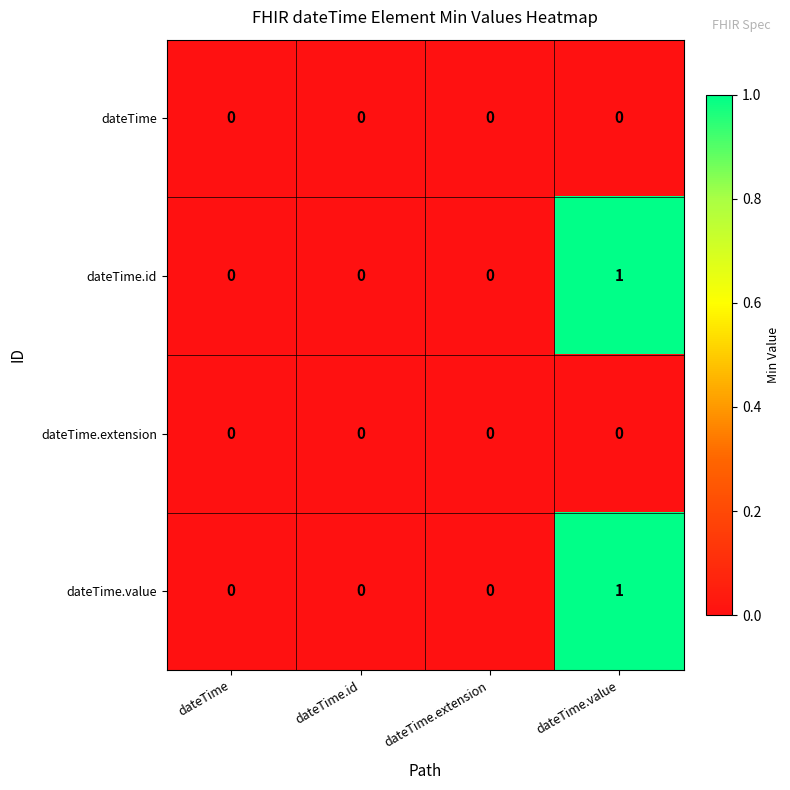

Reading left to right, transcribe all the data shown in this chart.

dateTime: 0	0	0	0
dateTime.id: 0	0	0	1
dateTime.extension: 0	0	0	0
dateTime.value: 0	0	0	1